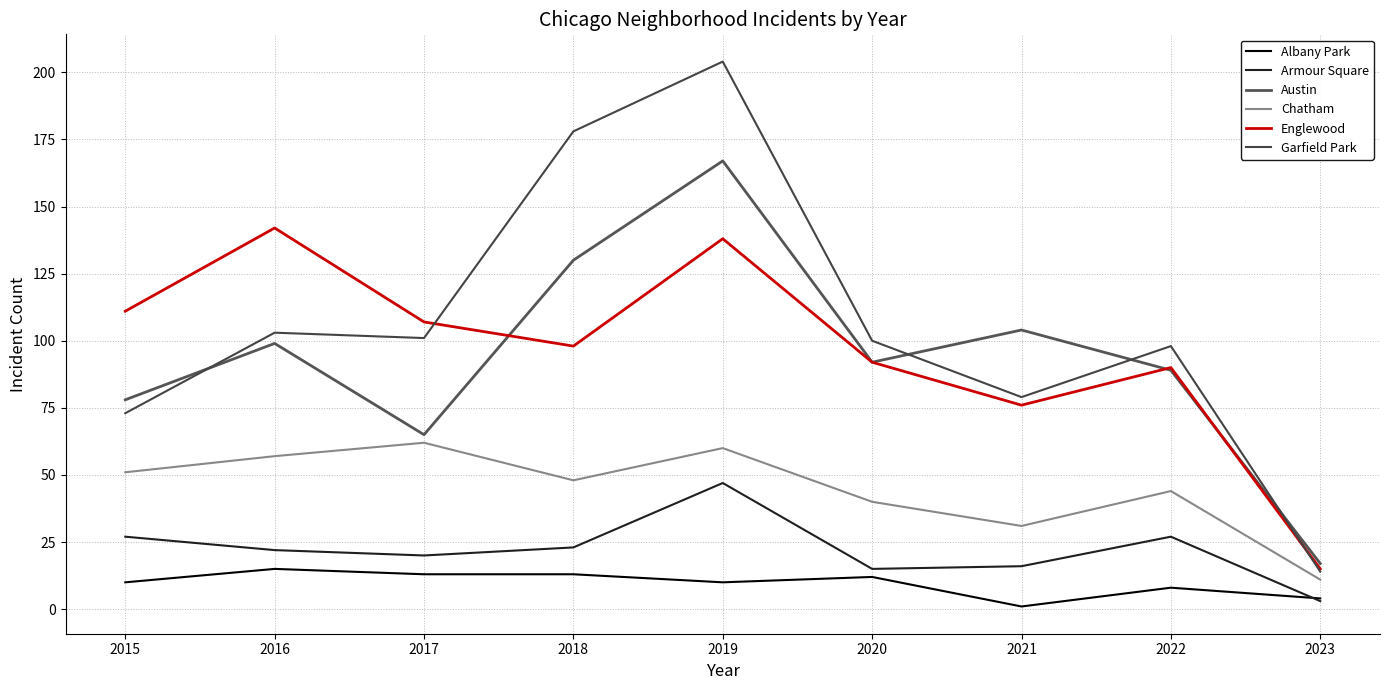

Which series has the largest range (max minus min)?

Garfield Park